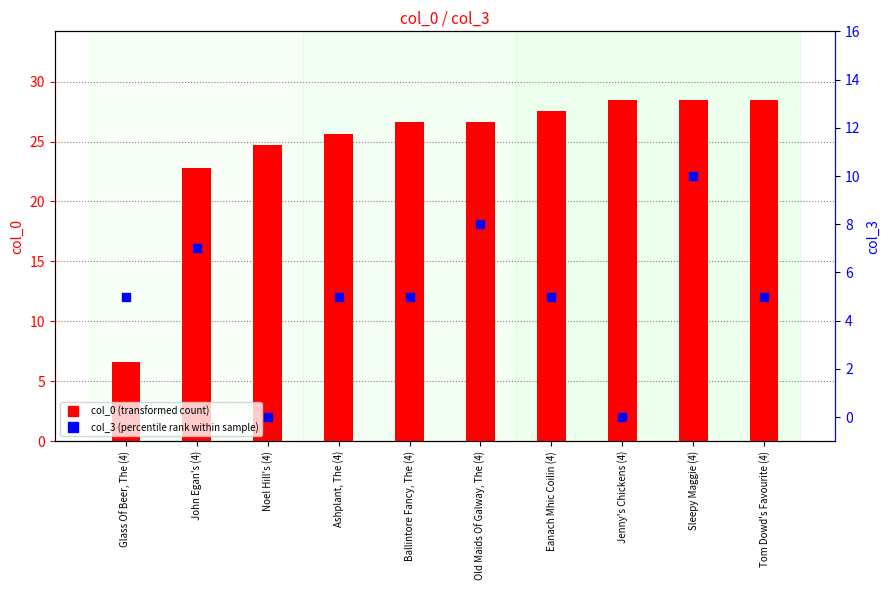

At which category is the sum across all series the highest?

Sleepy Maggie (4)